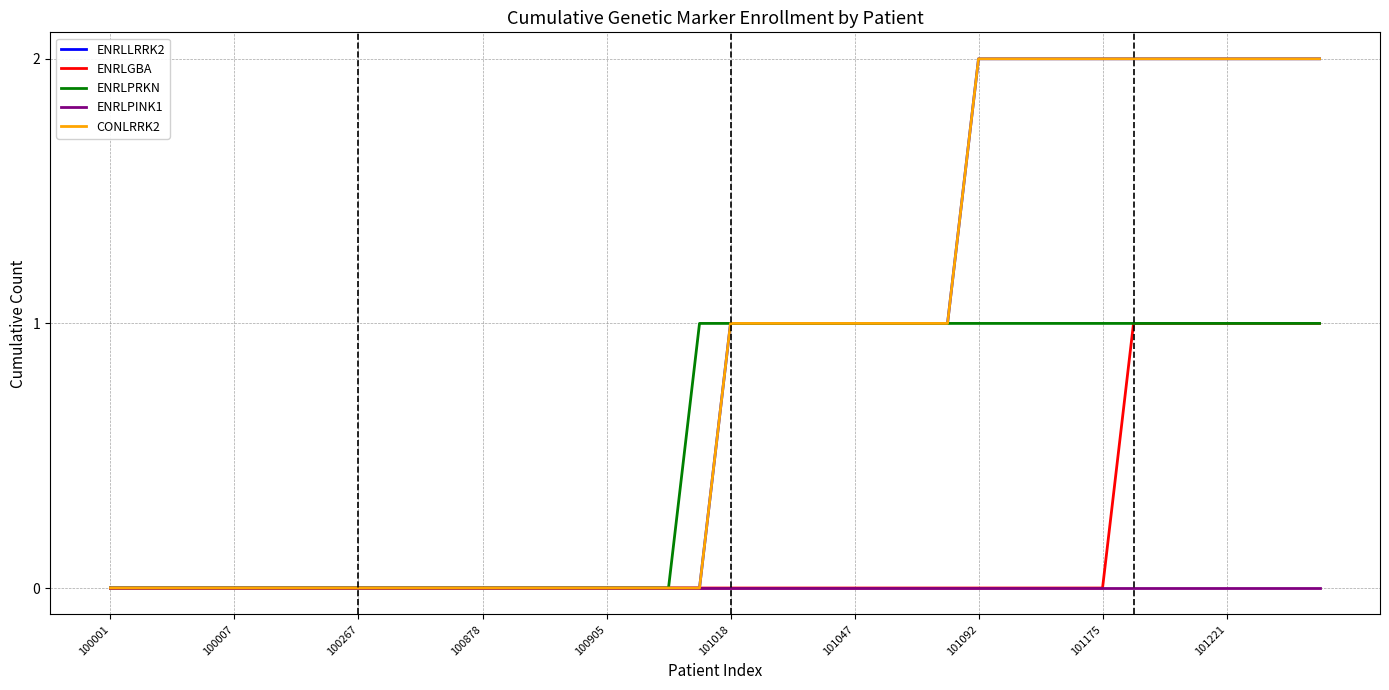

At which label does ENRLPINK1 reach its minimum?

100001